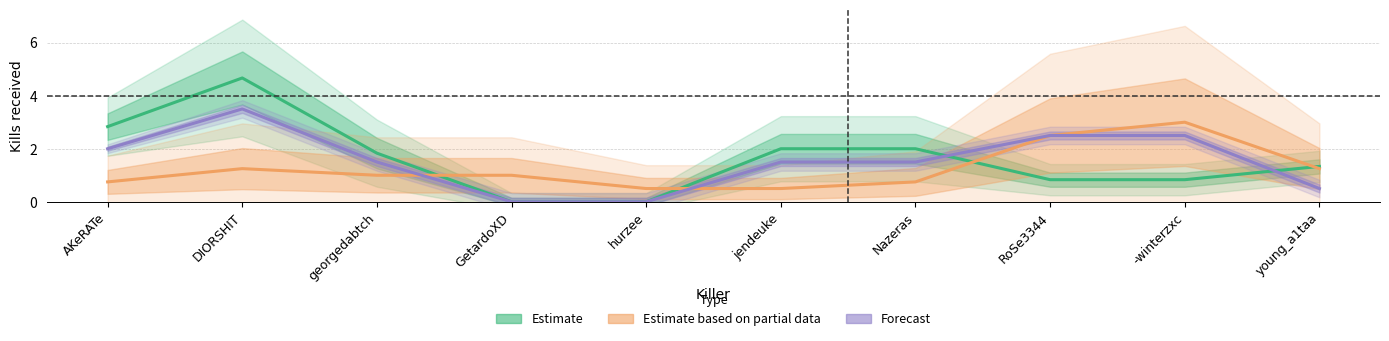

Rank the series by their average value, from lowest to highest.

Partial data, Forecast, Estimate